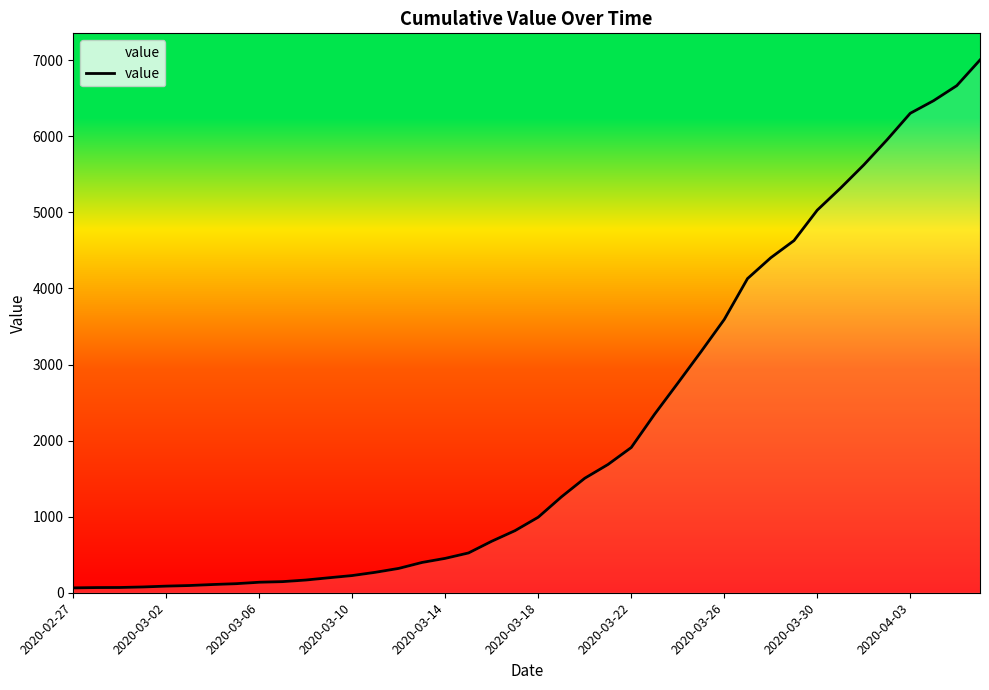

How many lines are shown in the chart?

1